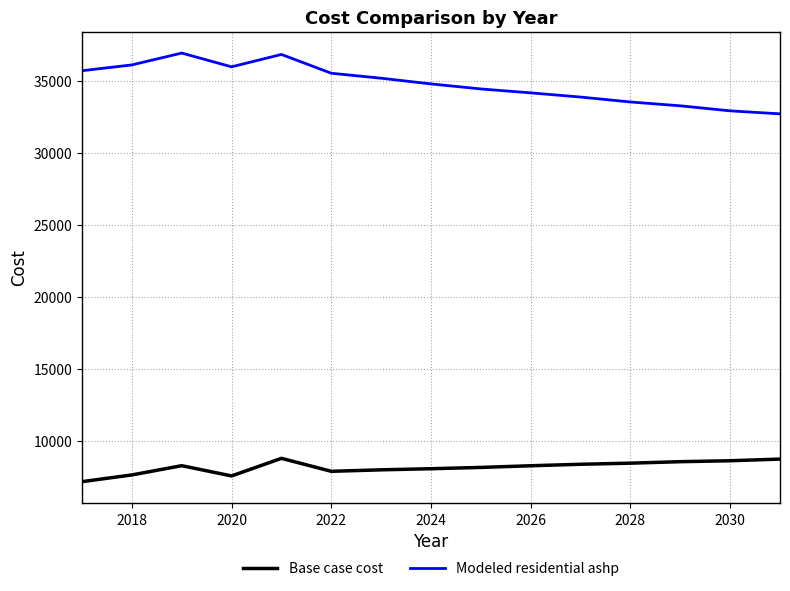

Which series has the largest total across all categories?

Modeled residential ashp